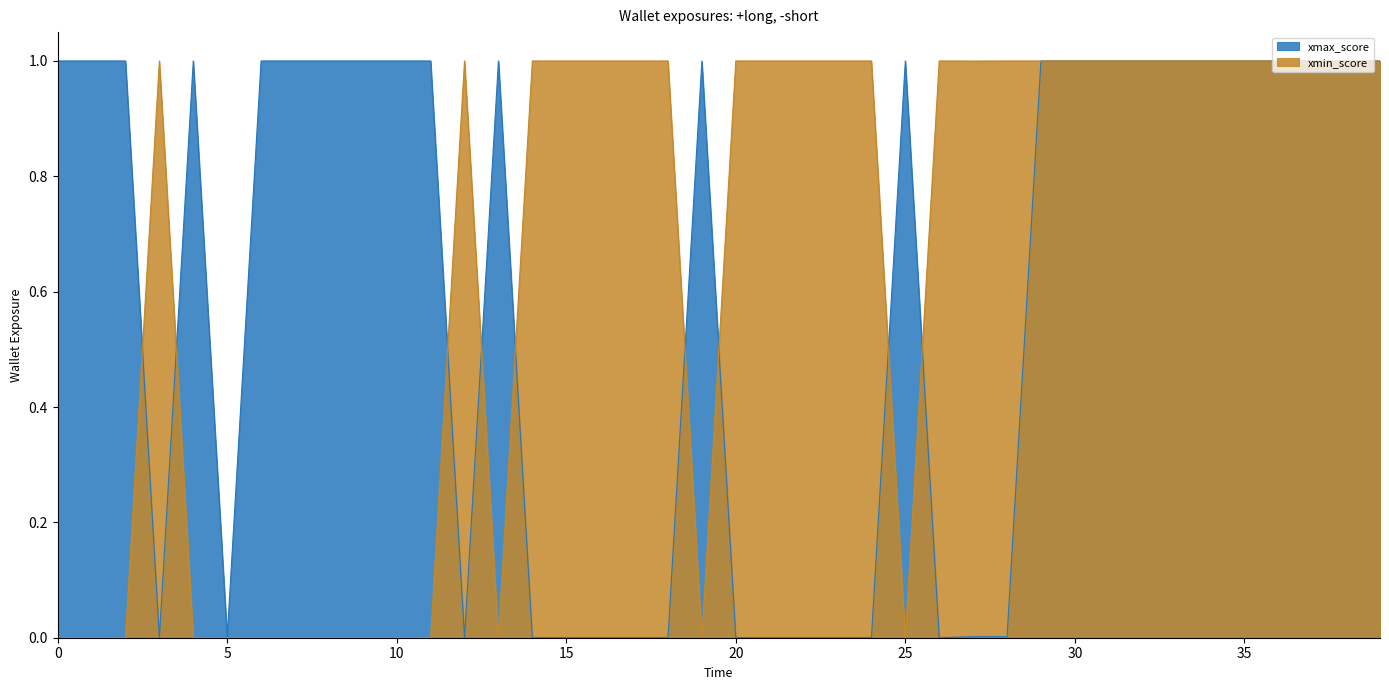

What is the sum of all xmin_score values?

26.0